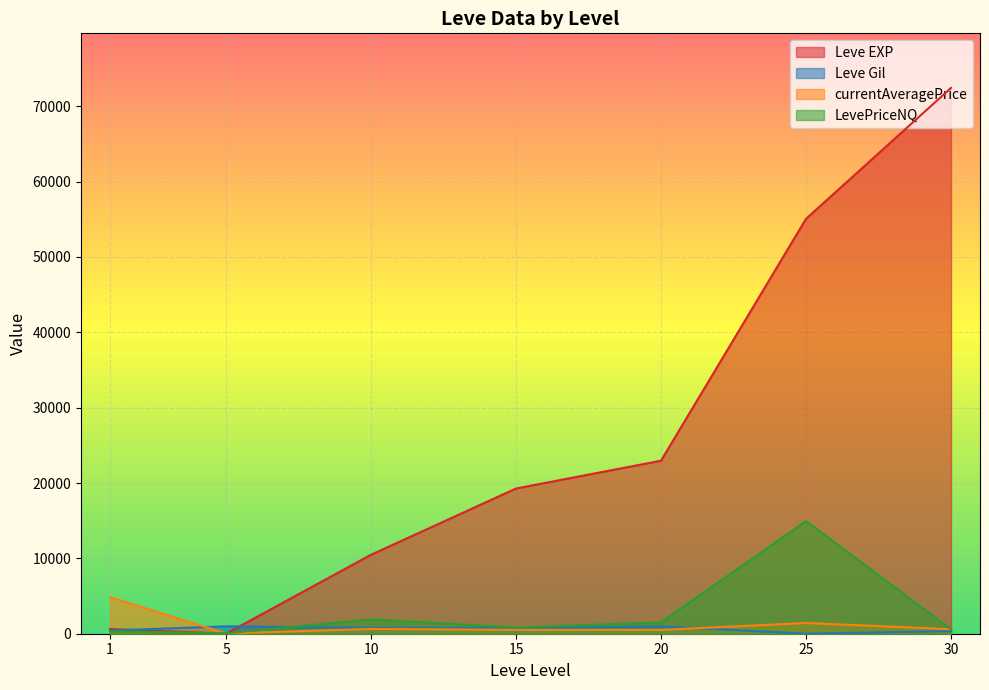

How many lines are shown in the chart?

4